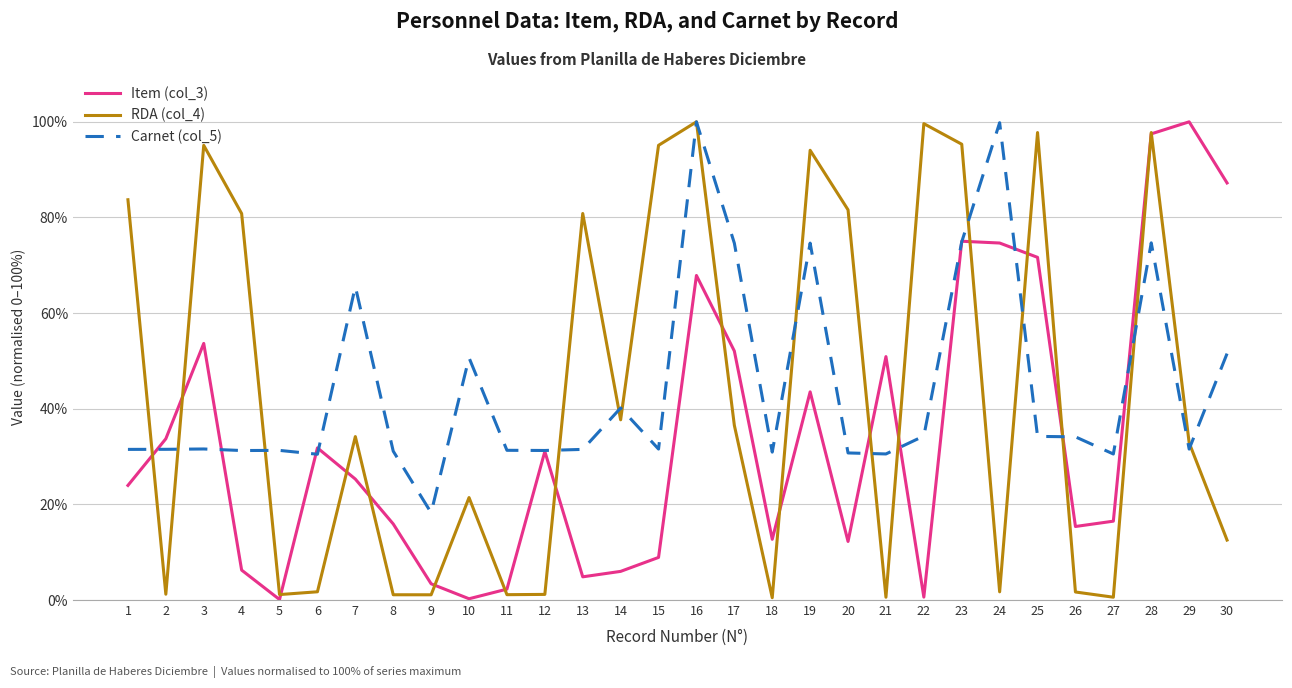

Is it true that RDA (col_4) equals 99.6 at 22?

True